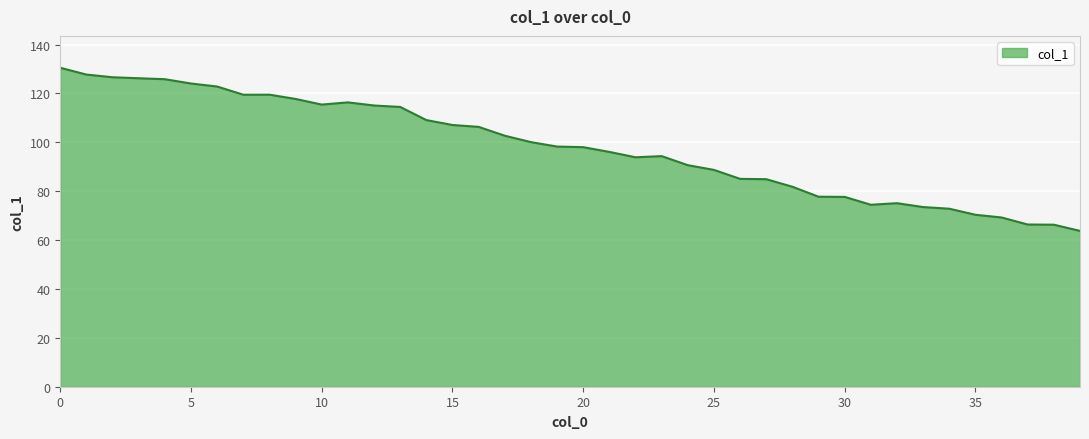

What is the smallest value displayed?

63.8